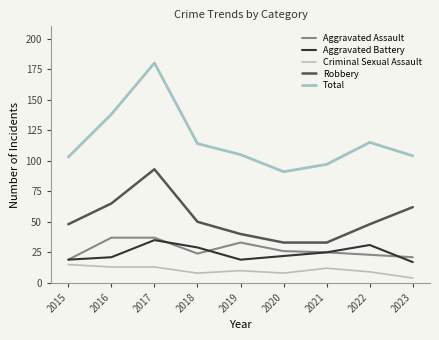

What is the smallest value displayed?

4